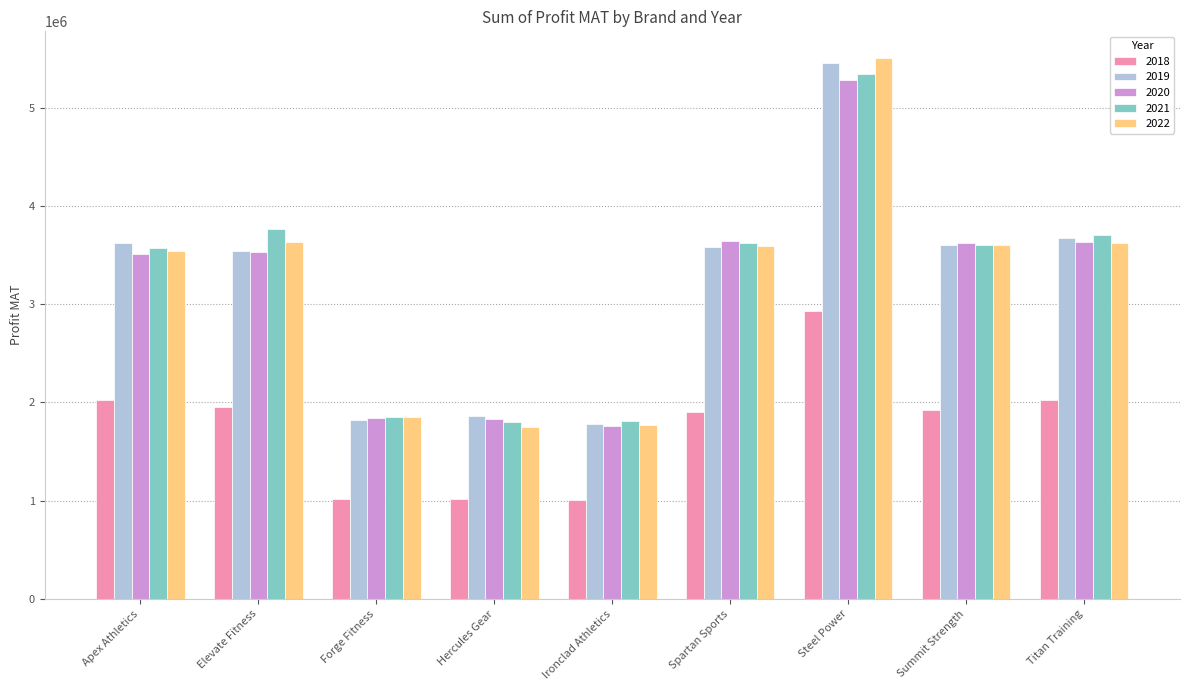

At how many categories does at least one series exceed 3232264?

6